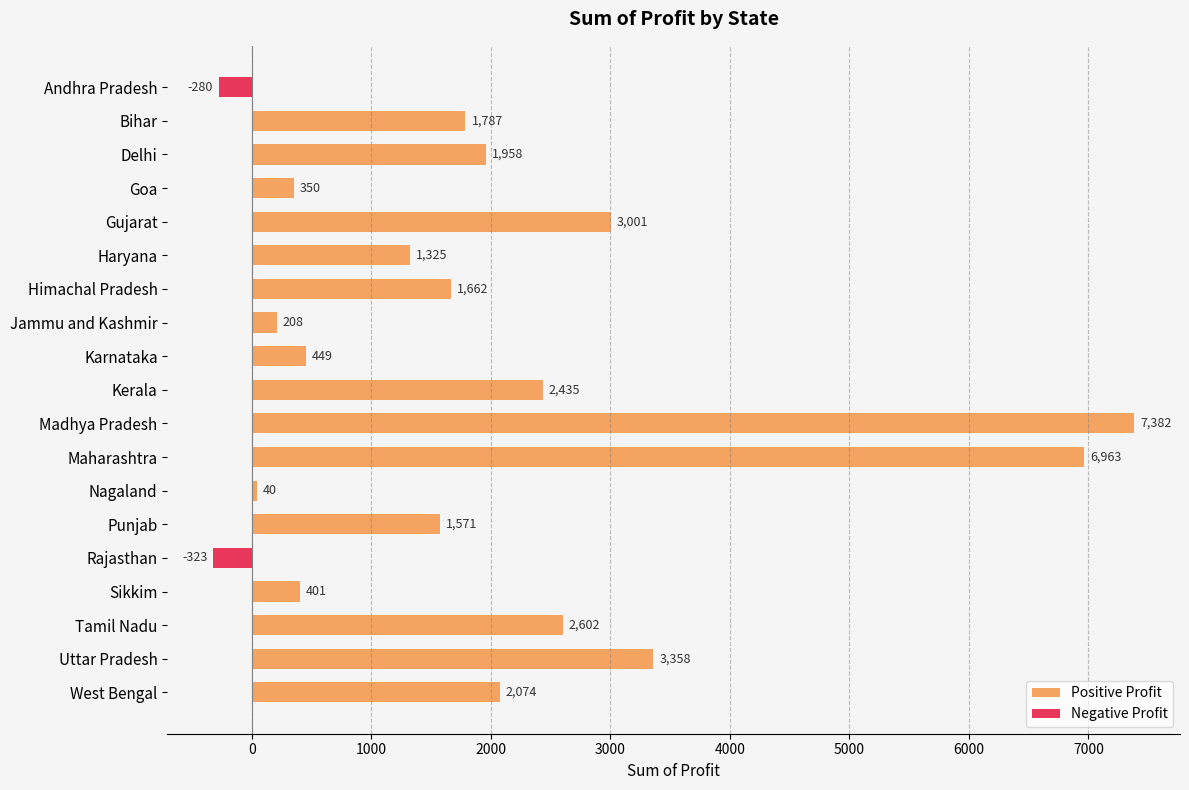

Are the bars horizontal?

Yes